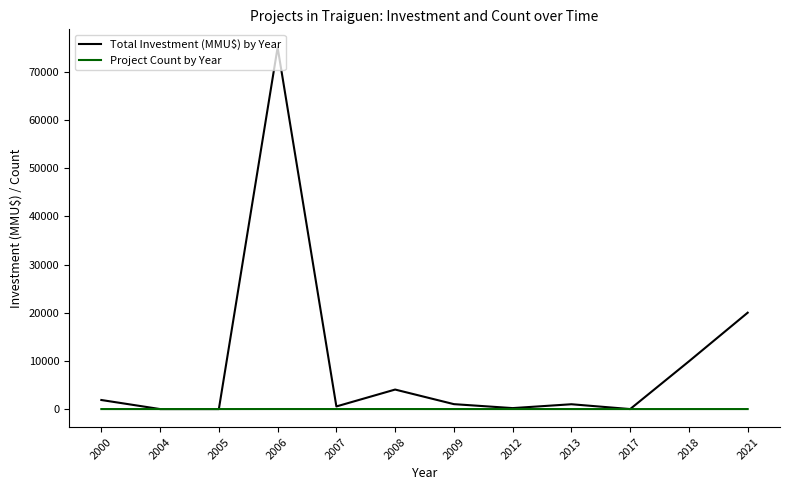

List the series in order of their peak value, lowest first.

Project Count by Year, Total Investment (MMU$) by Year